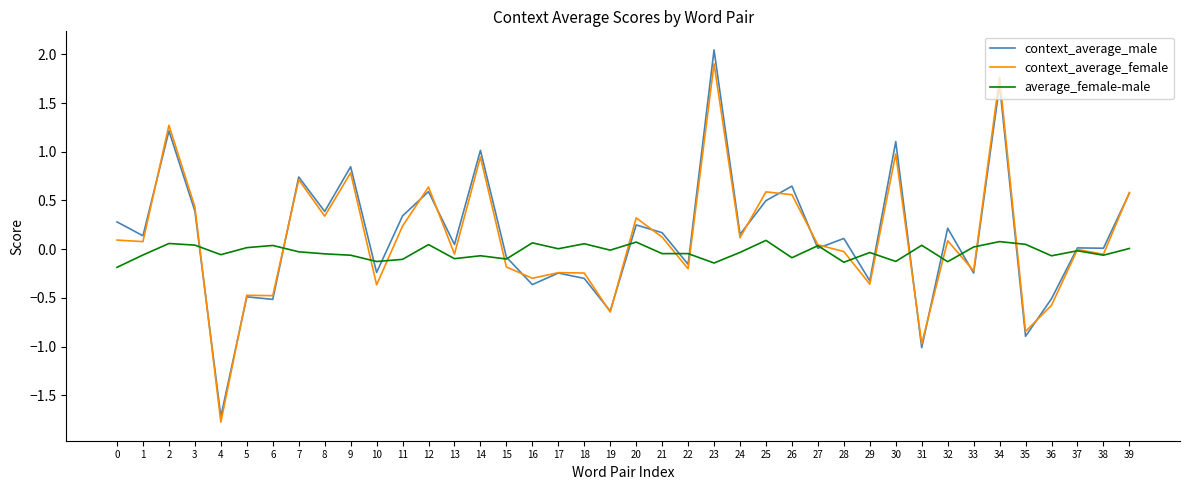

The value of context_average_male at 10 is -0.1. True or false?

False